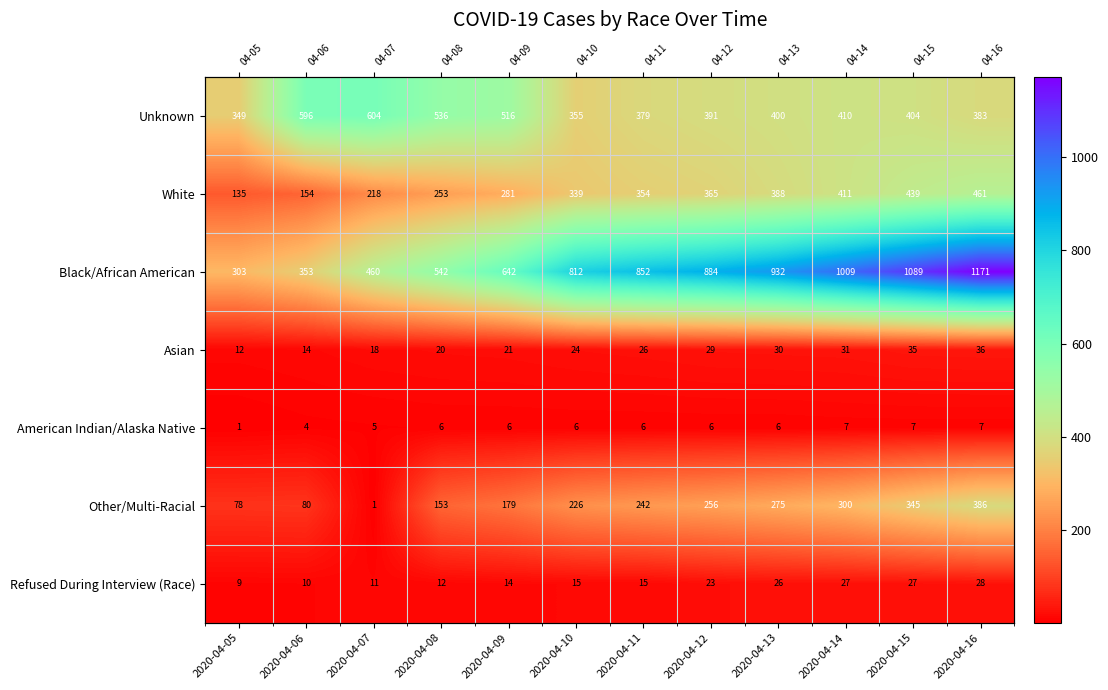

What is the difference between the White values at 2020-04-09 and 2020-04-06?

127